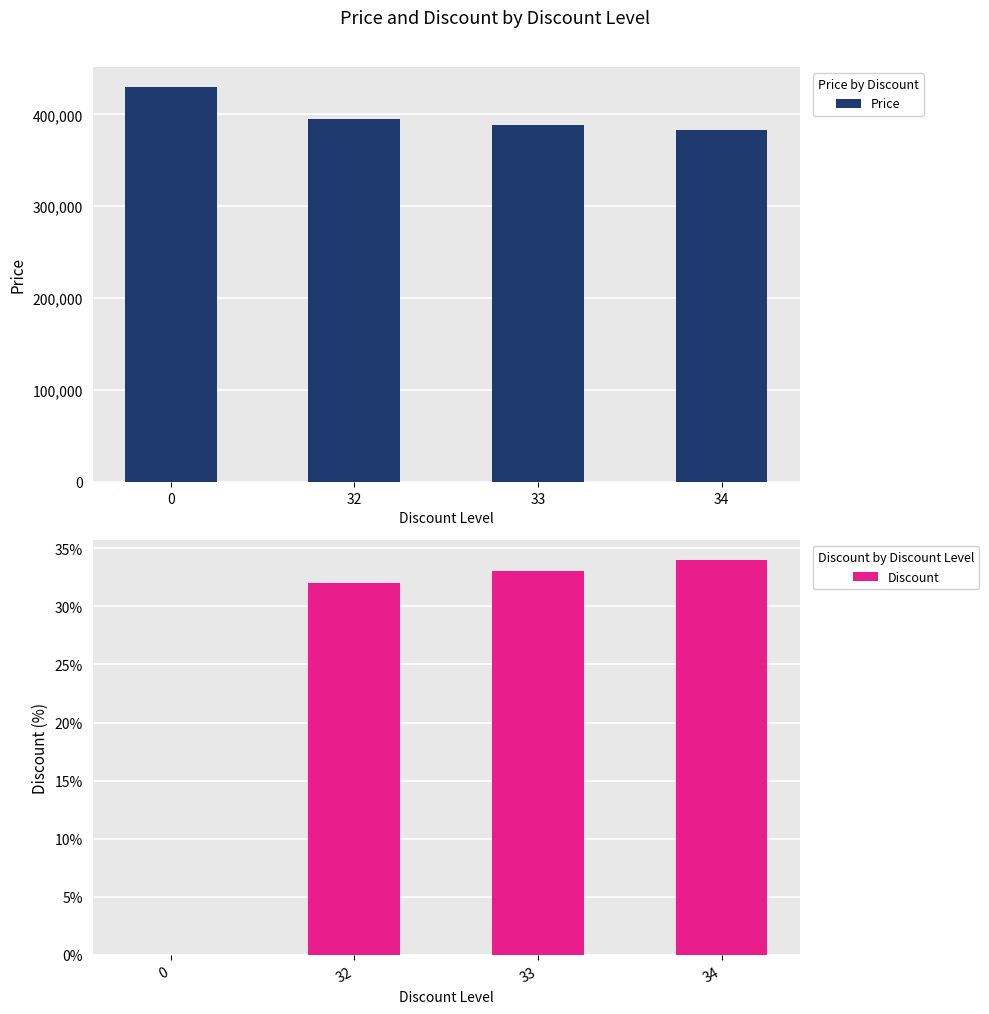

What is the difference between the Discount values at 32 and 34?

2